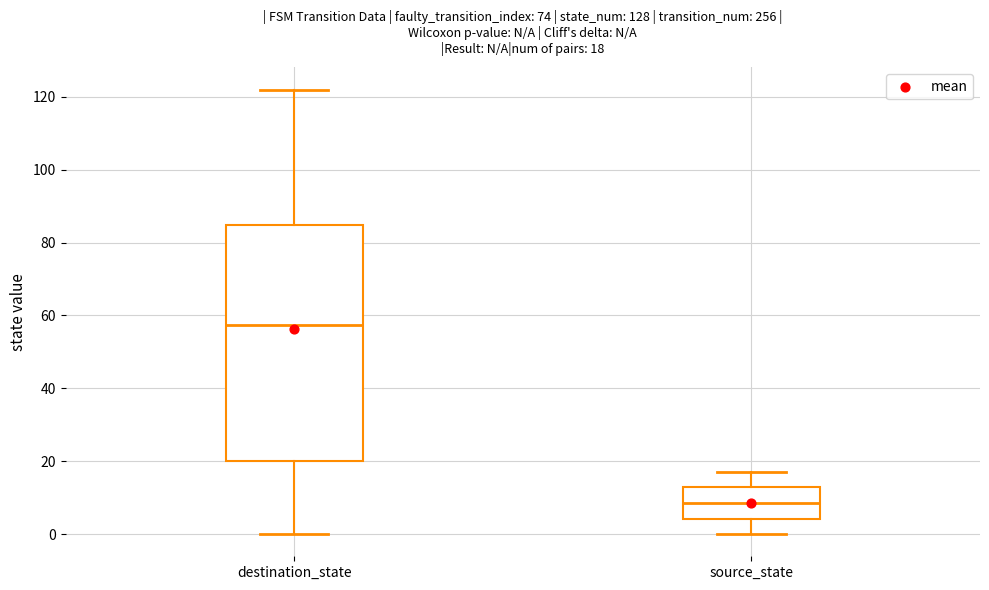

Which box's median line is the lowest?

source_state